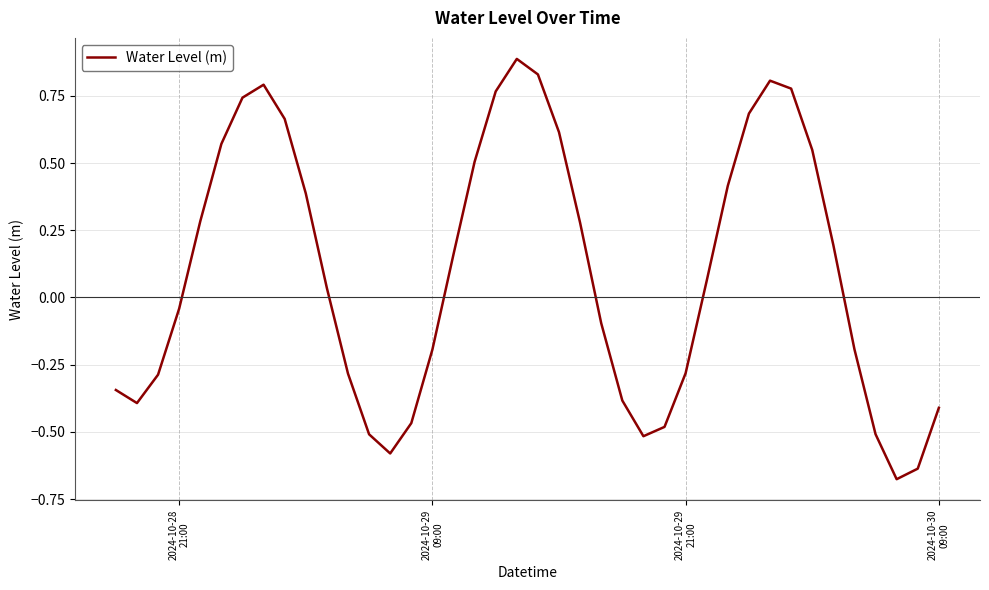

How many interior local valleys (lower than both neighbors) does the data have?

4